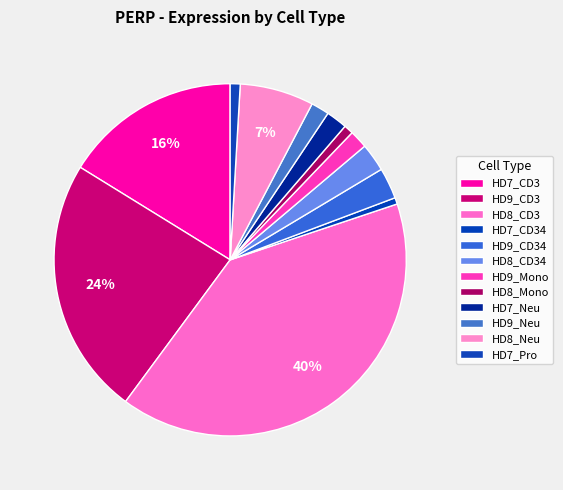

What is the largest slice in the pie chart?

HD8_CD3